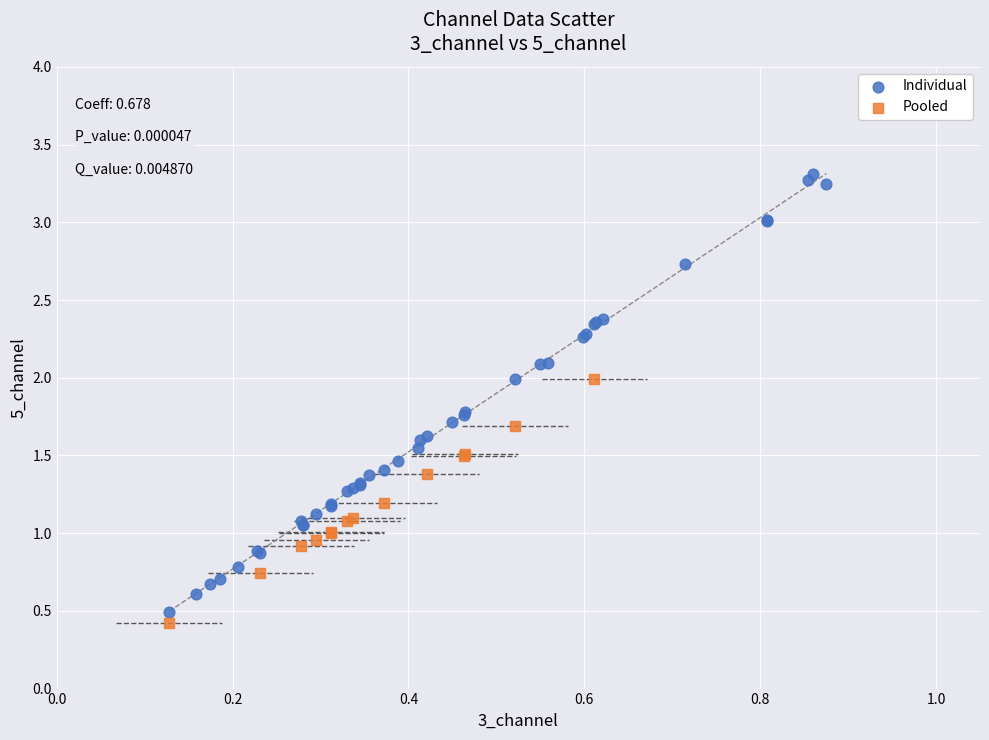

Which series reaches the maximum Y coordinate?

Individual